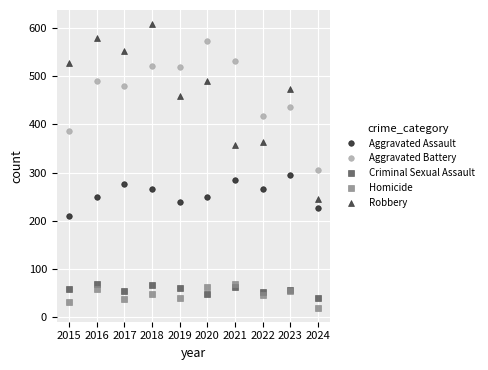

What is the spread (max minus min) of values at 2021?

469